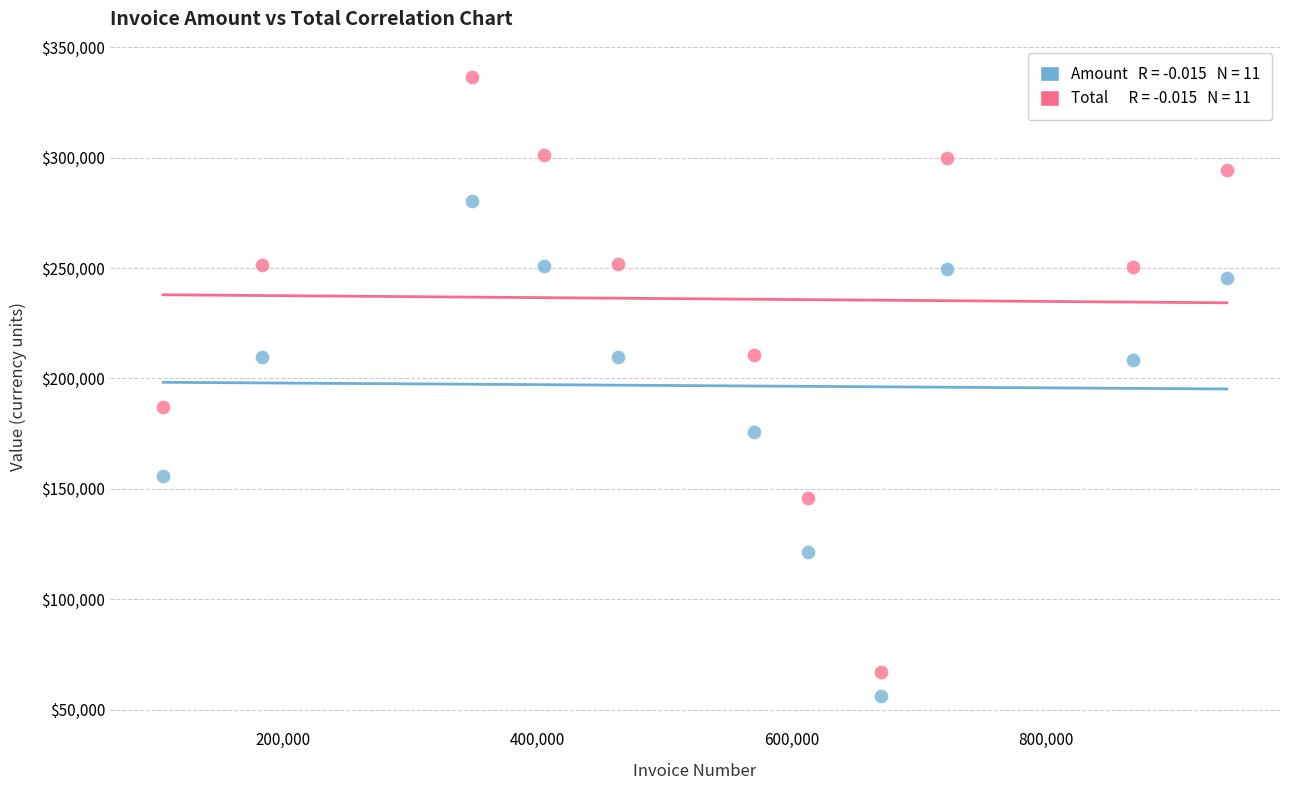

Across all data points, what is the range of X values (max minus min)?

837154.0